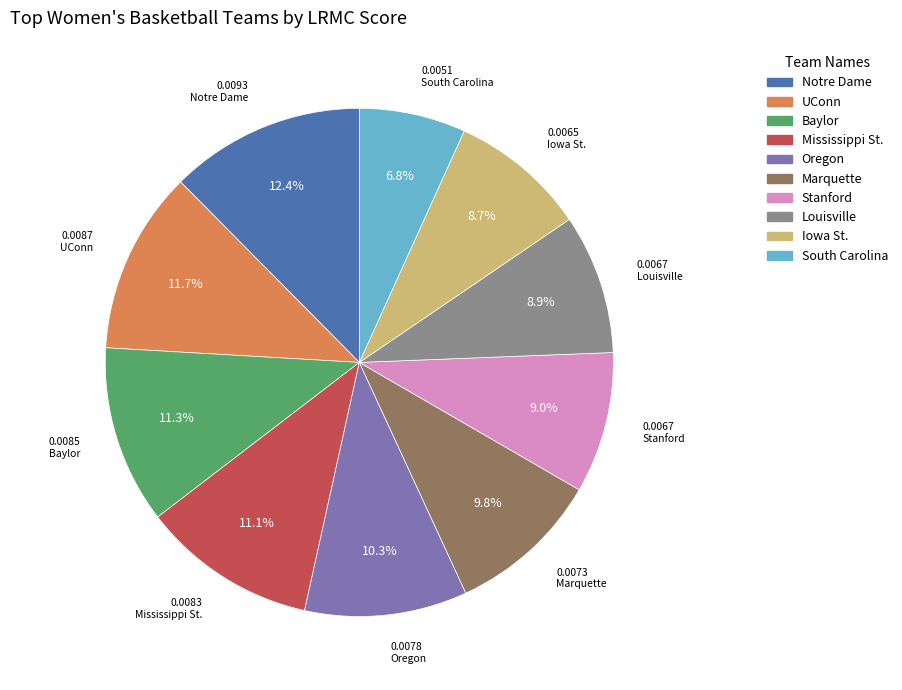

Count the number of slices in the pie.

10